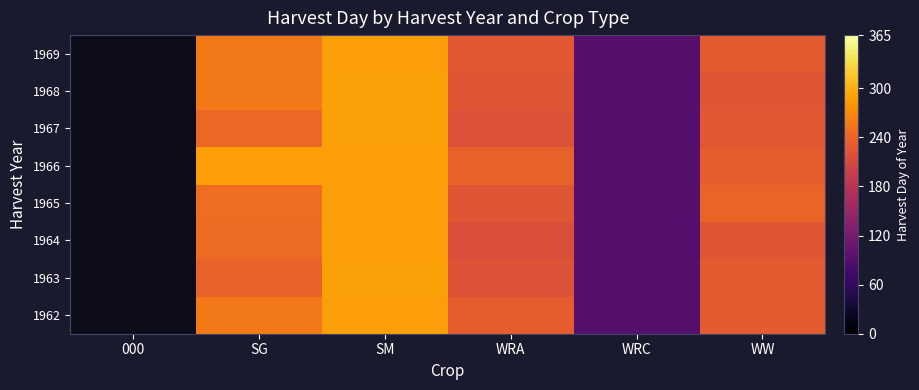

List the series in order of their overall mean, highest first.

1962, 1963, 1964, 1965, 1966, 1967, 1968, 1969